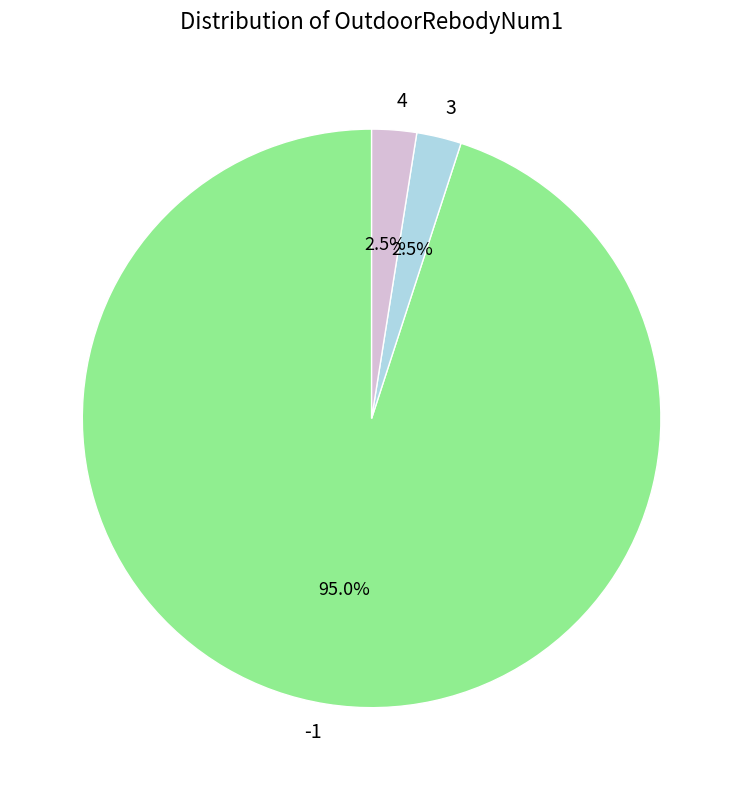

Combined, do -1 and 3 account for over 50%?

Yes